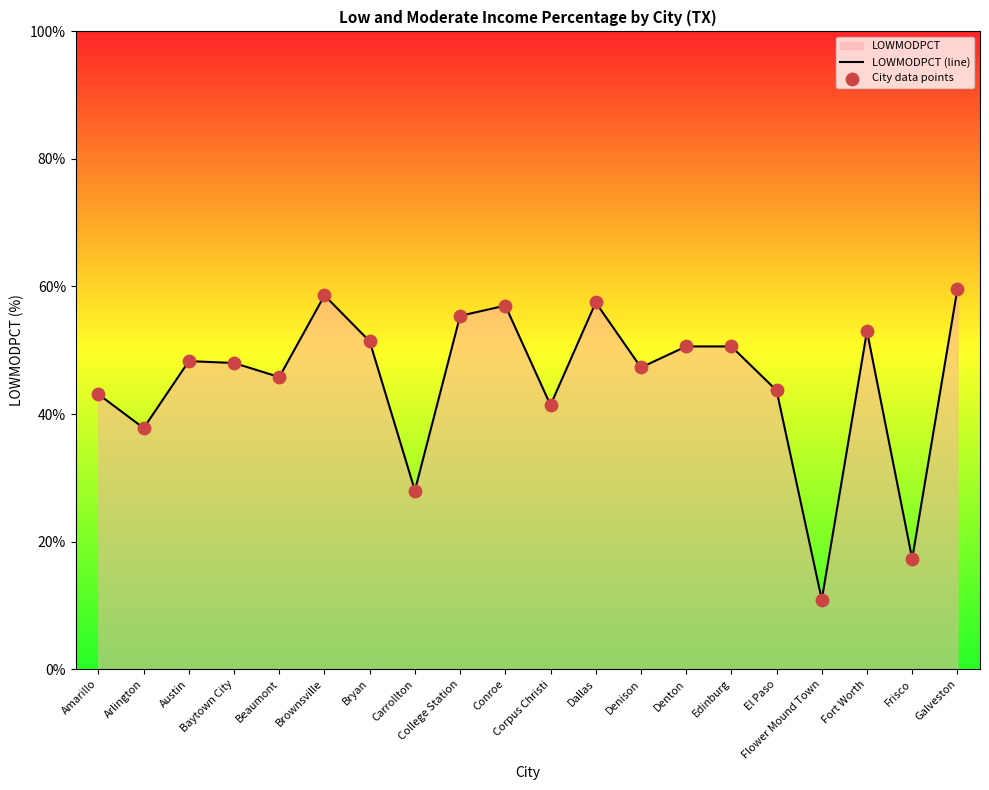

At which category is the sum across all series the highest?

Galveston